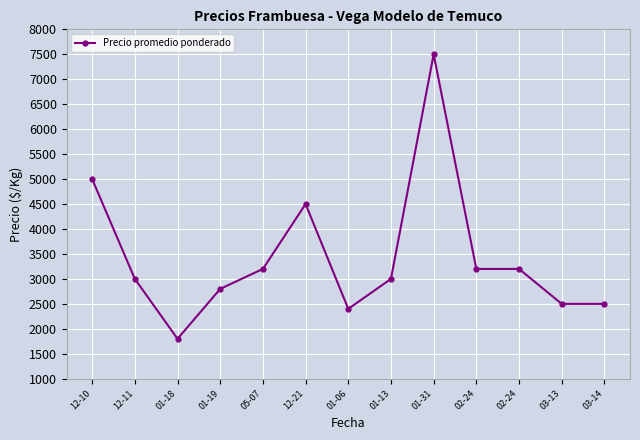

The value at 12-10 is 5000. True or false?

True